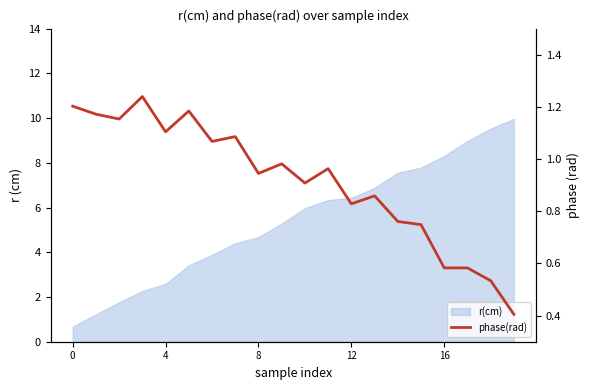

The chart shows a value of 0.8 at 4. True or false?

False